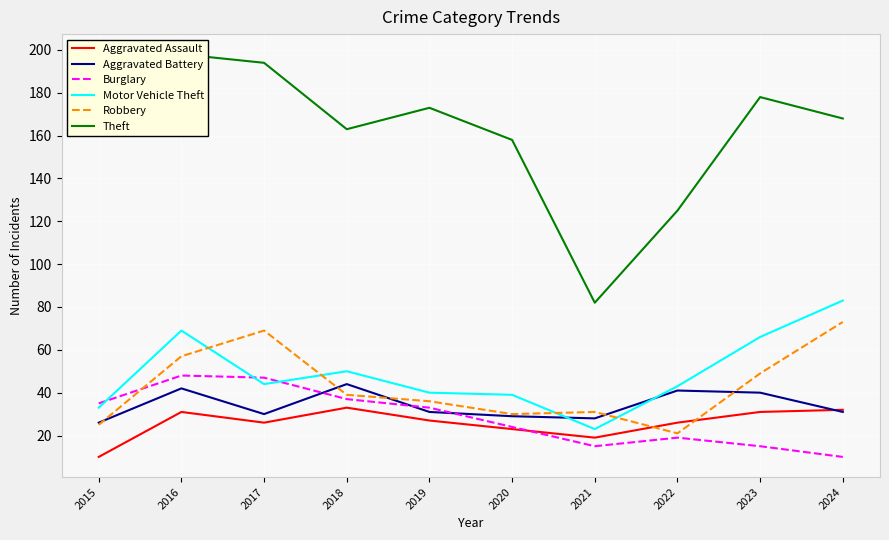

Where is Aggravated Battery nearest to the value 35?

2019